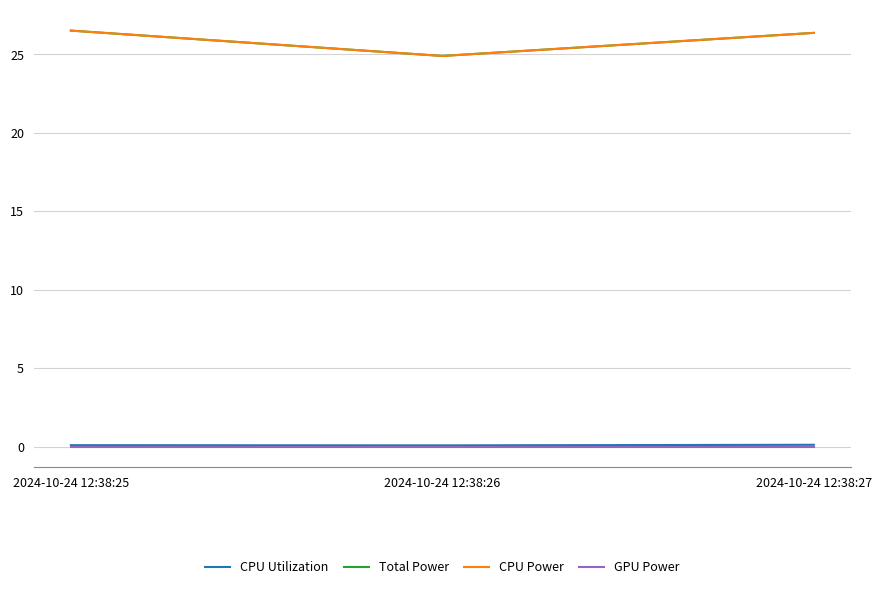

Is this an area chart (filled region under the line)?

No